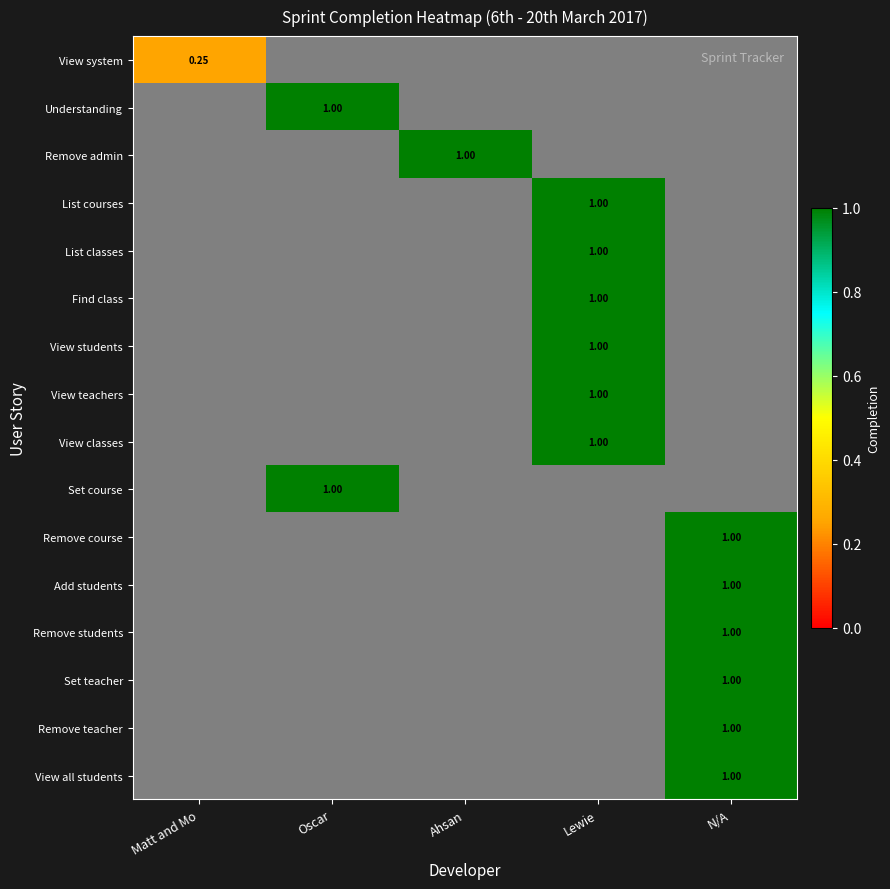

List the labels in order of Find class value, smallest first.

Matt and Mo, Oscar, Ahsan, N/A, Lewie